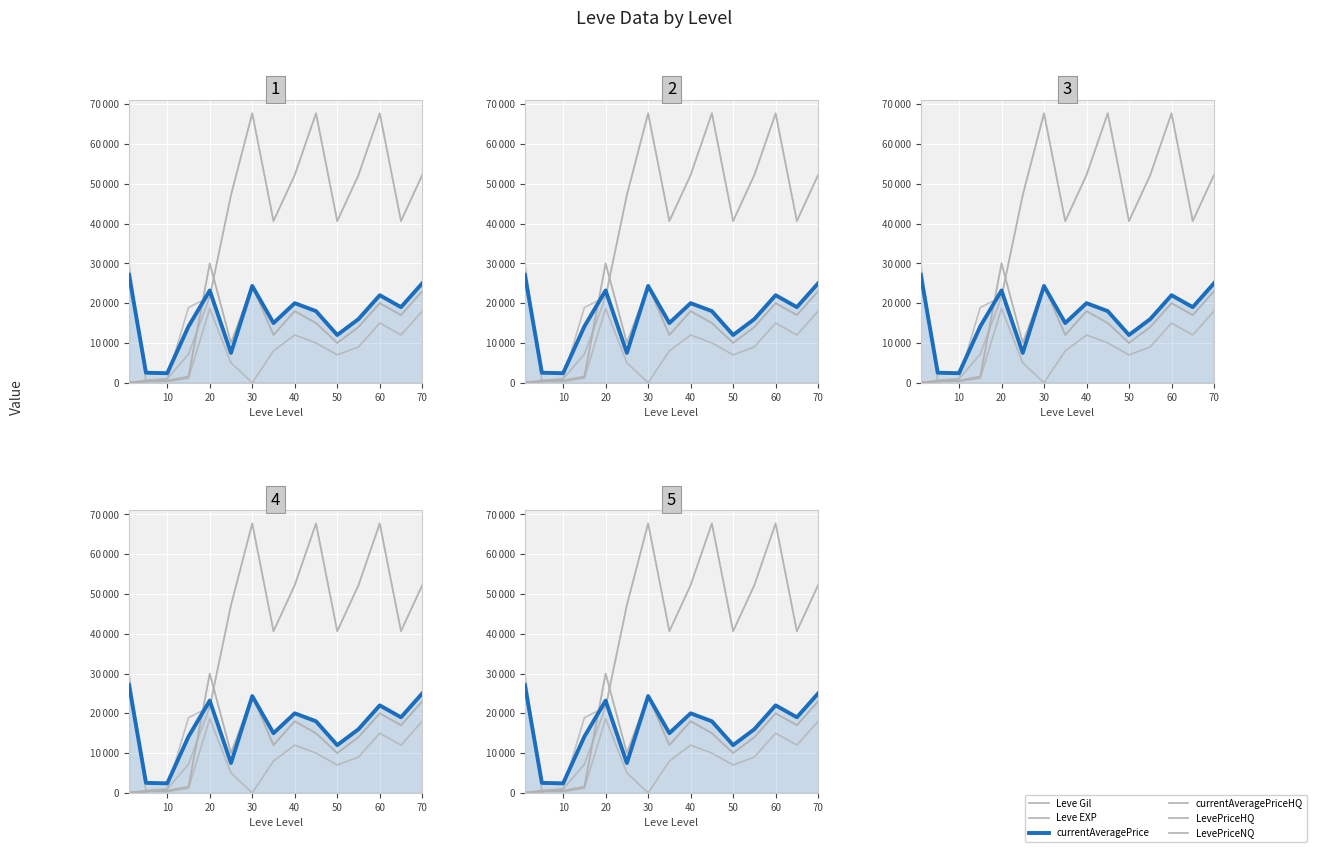

What is the highest value of the LevePriceHQ series?

30000